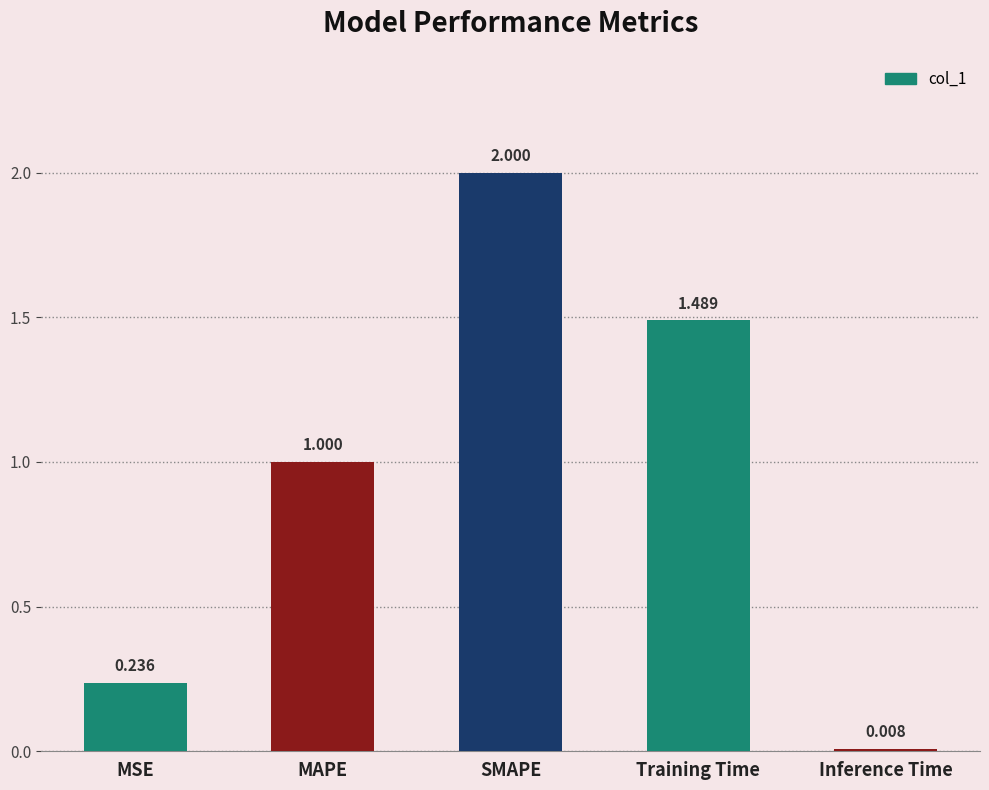

List the labels in order of value, smallest first.

Inference Time, MSE, MAPE, Training Time, SMAPE